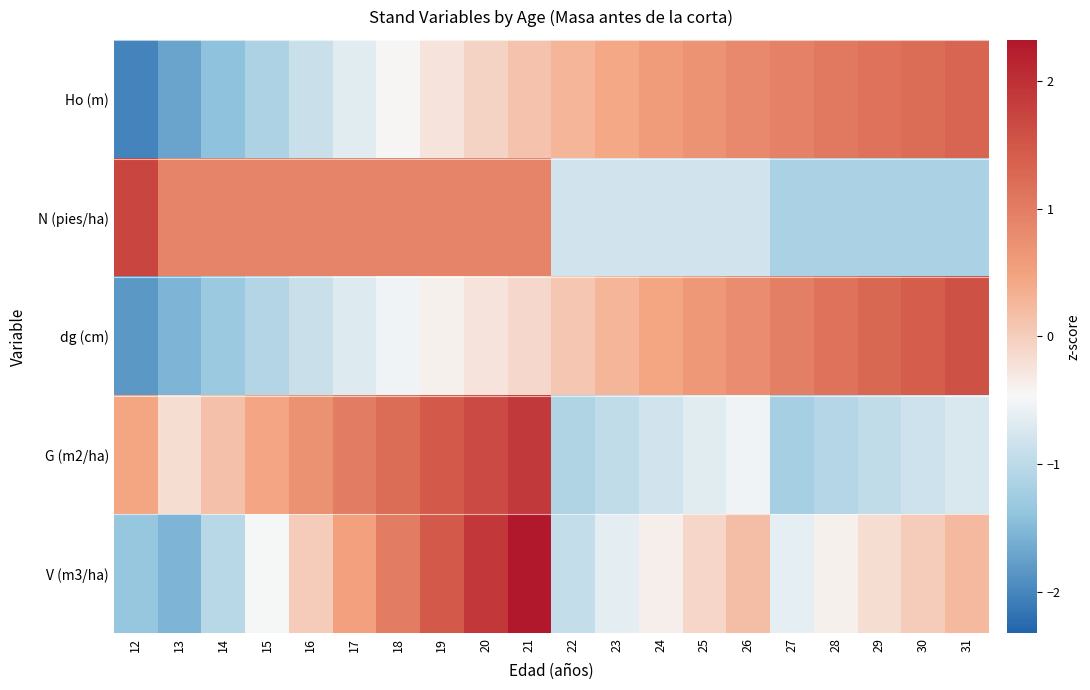

Which series changed the most between 18 and 31?

dg (cm)